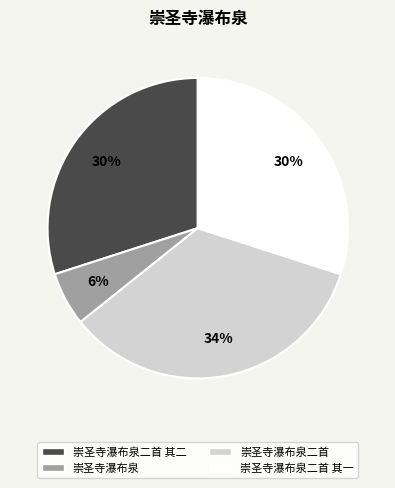

Does any single category account for the majority?

No